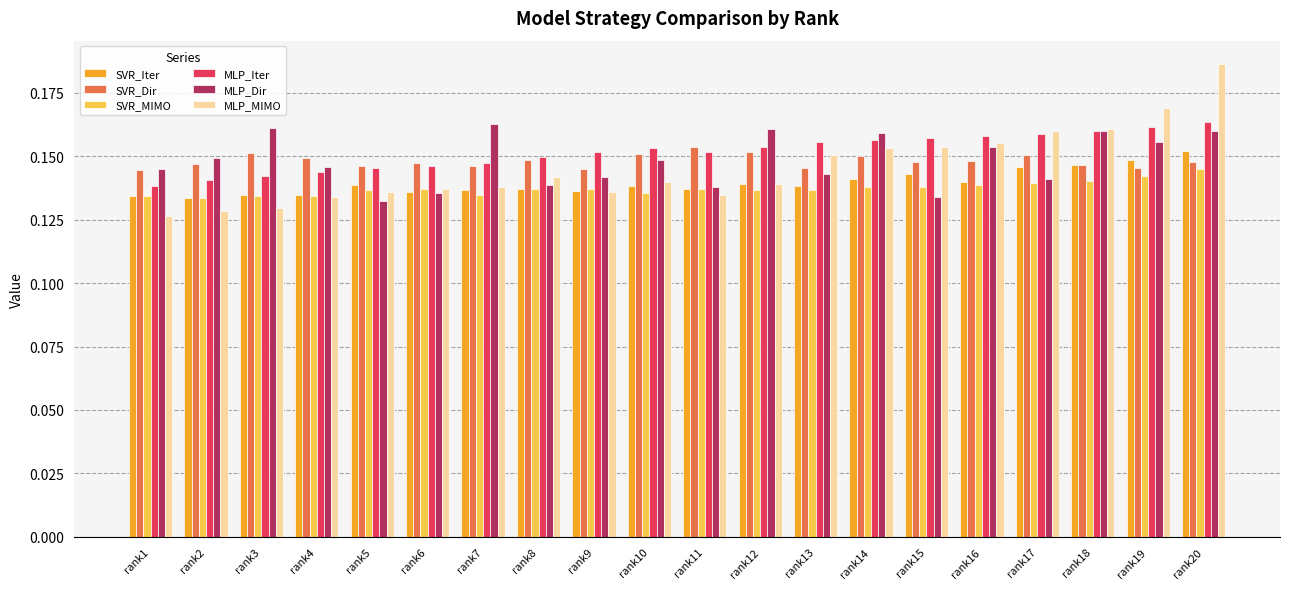

Count the SVR_Iter values in the range 0 to 1.

20